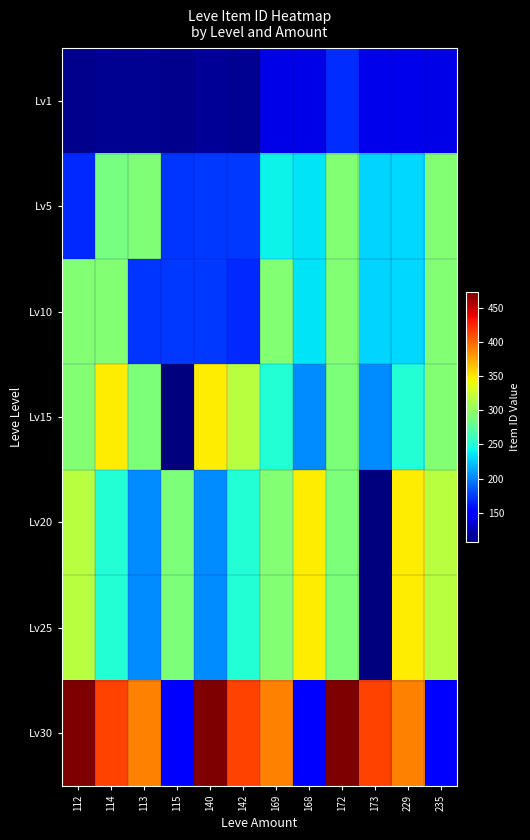

Reading left to right, list all the values displayed in this chart.

Lv1: 112=112	114=114	113=113	115=112	140=115	142=113	169=140	168=140	172=169	173=142	229=142	235=140
Lv5: 112=168	114=288	113=292	115=172	140=173	142=174	169=240	168=235	172=293	173=229	229=230	235=293
Lv10: 112=293	114=293	113=172	115=173	140=174	142=168	169=293	168=235	172=293	173=229	229=230	235=293
Lv15: 112=293	114=348	113=290	115=107	140=348	142=317	169=250	168=203	172=290	173=203	229=250	235=293
Lv20: 112=317	114=250	113=203	115=290	140=203	142=250	169=293	168=348	172=290	173=107	229=348	235=317
Lv25: 112=317	114=250	113=203	115=290	140=203	142=250	169=293	168=348	172=290	173=107	229=348	235=317
Lv30: 112=473	114=413	113=390	115=149	140=473	142=413	169=390	168=149	172=473	173=413	229=390	235=149